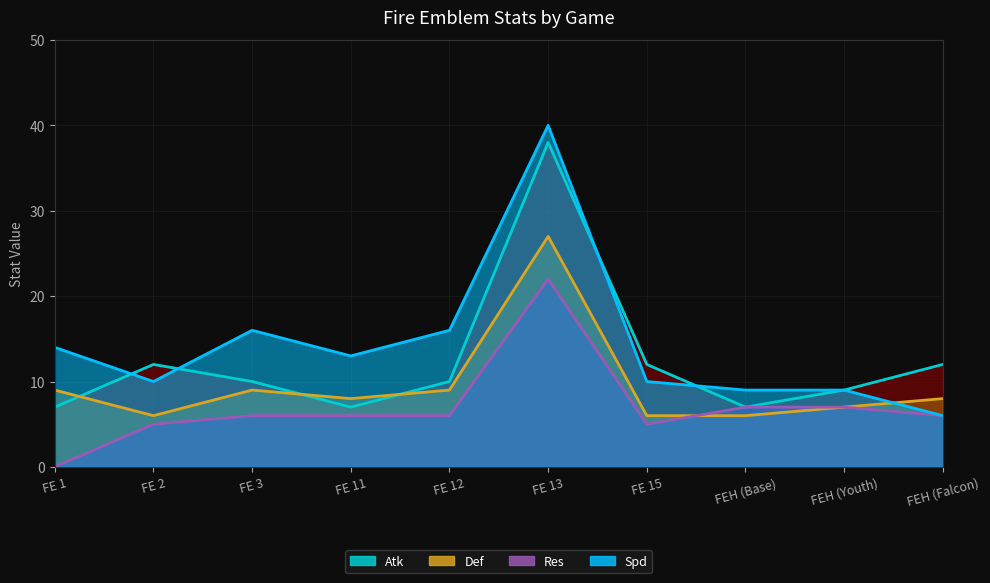

What is the label of the 6th point from the left?

FE 13